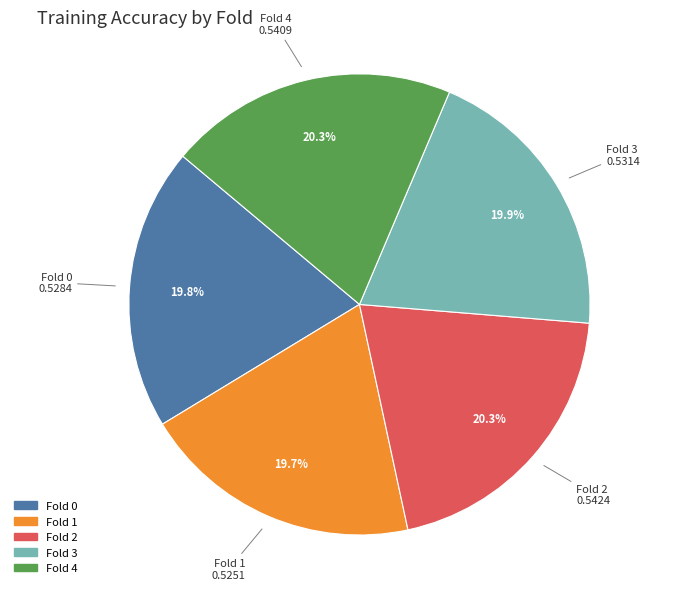

To the nearest percent, what portion does Fold 0 represent?

20%